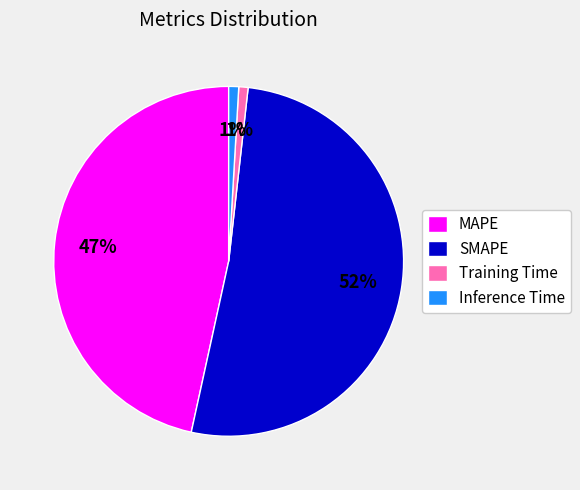

Is the sum of MAPE and SMAPE greater than half?

Yes